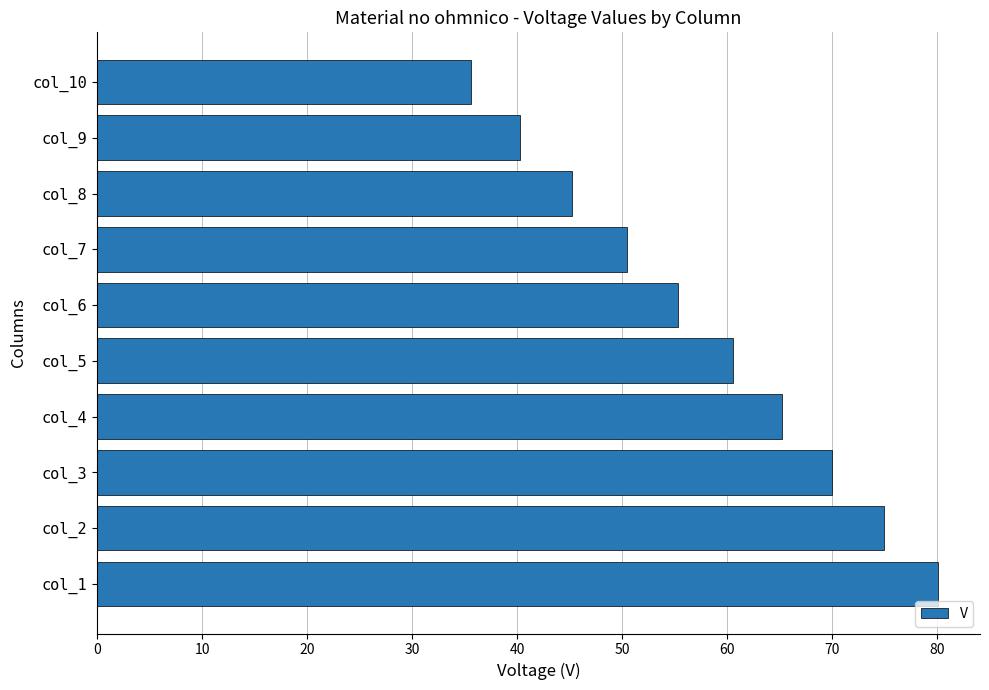

What is the ratio of the value at col_5 to the value at col_2?

0.8